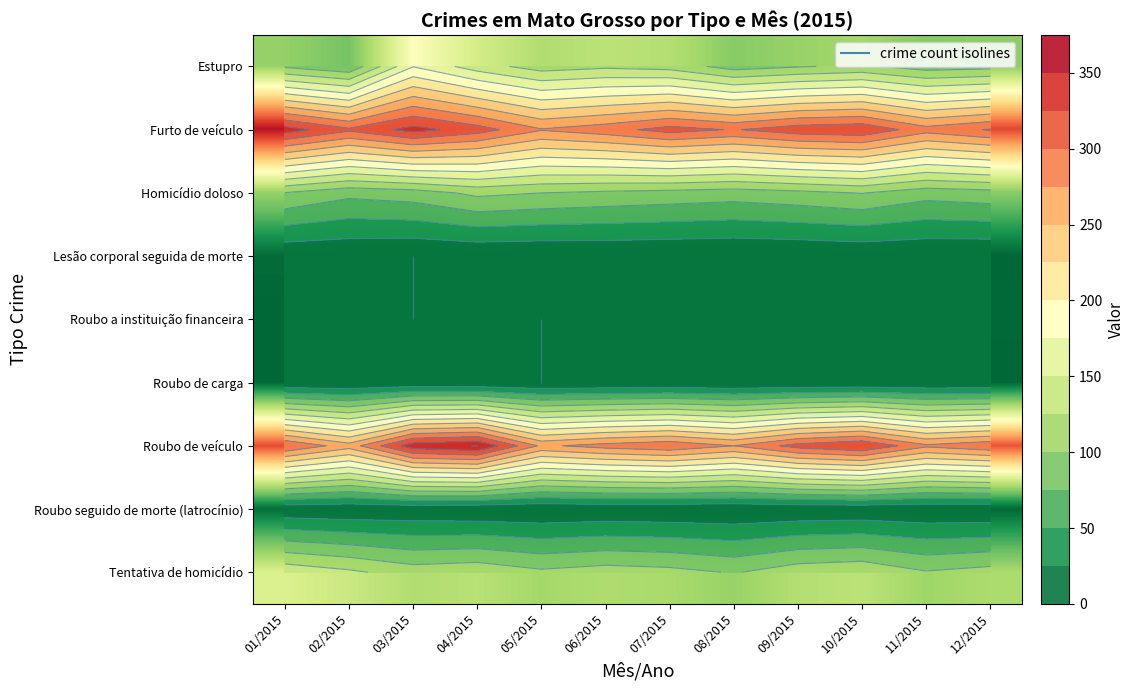

Between 12/2015 and 08/2015, which is larger?

12/2015